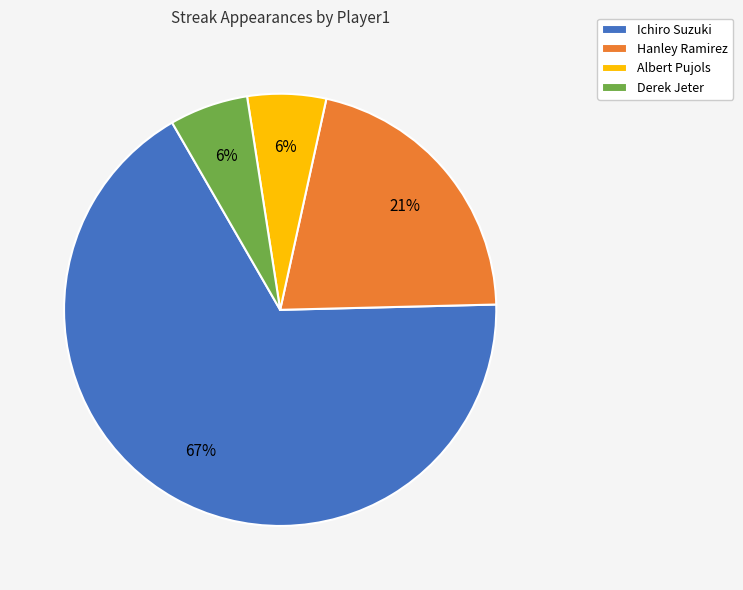

What percentage is the Derek Jeter slice, to the nearest percent?

6%